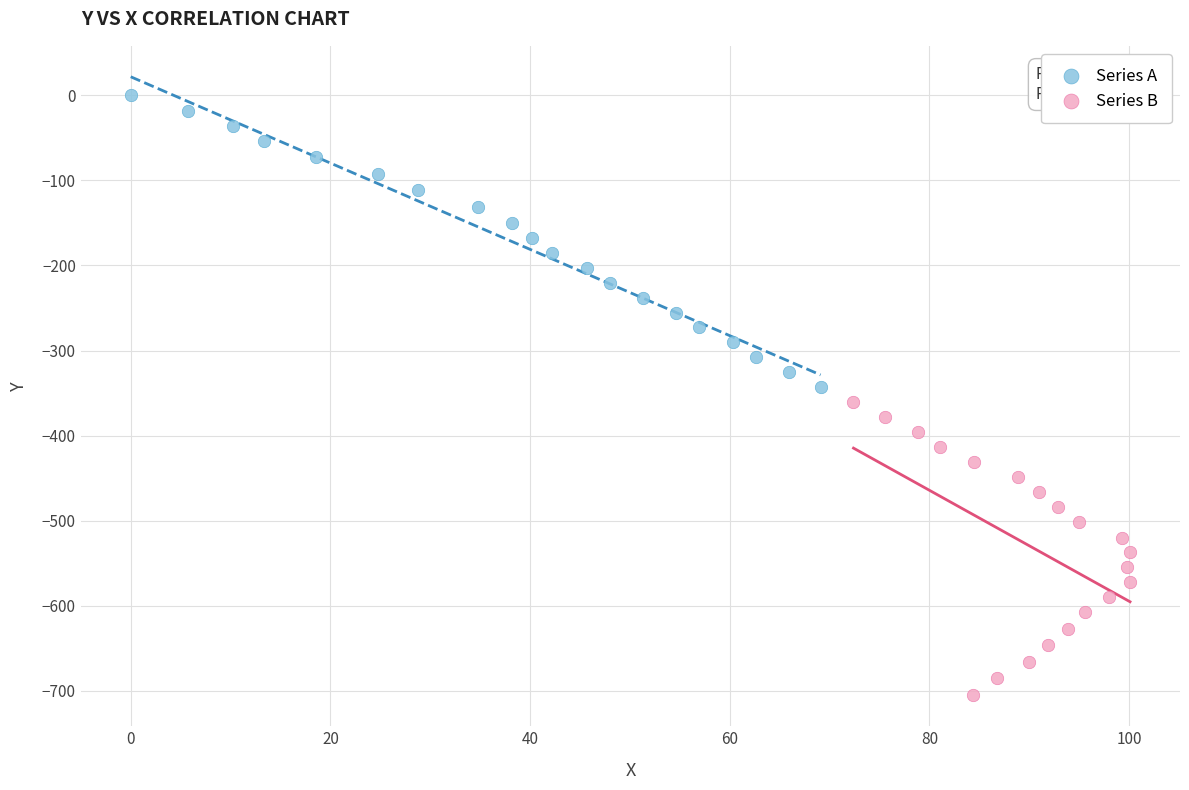

Which series reaches the maximum Y coordinate?

Series A